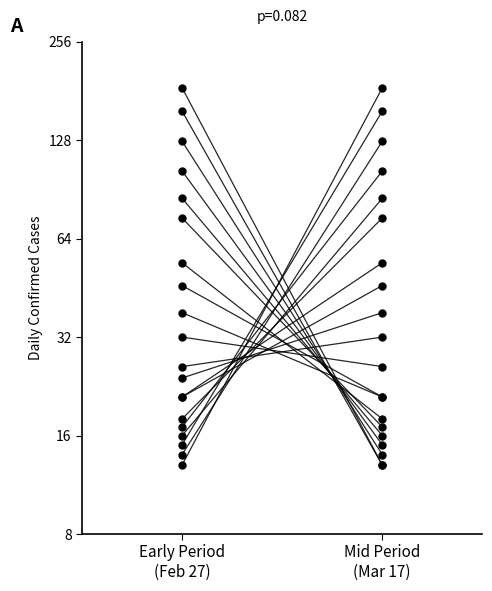

What is the sum of the values at Early Period
(Feb 27) and Mid Period
(Mar 17)?

198